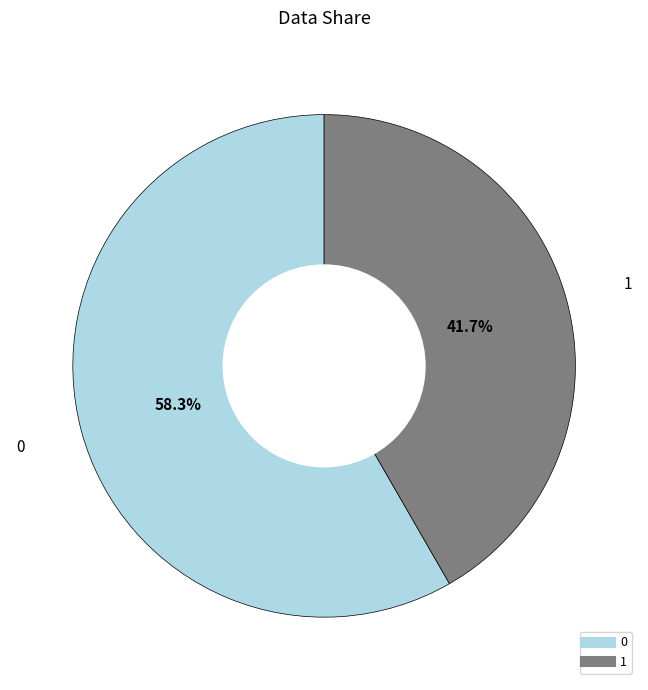

Do 0 and 1 together represent more than half of the pie?

Yes